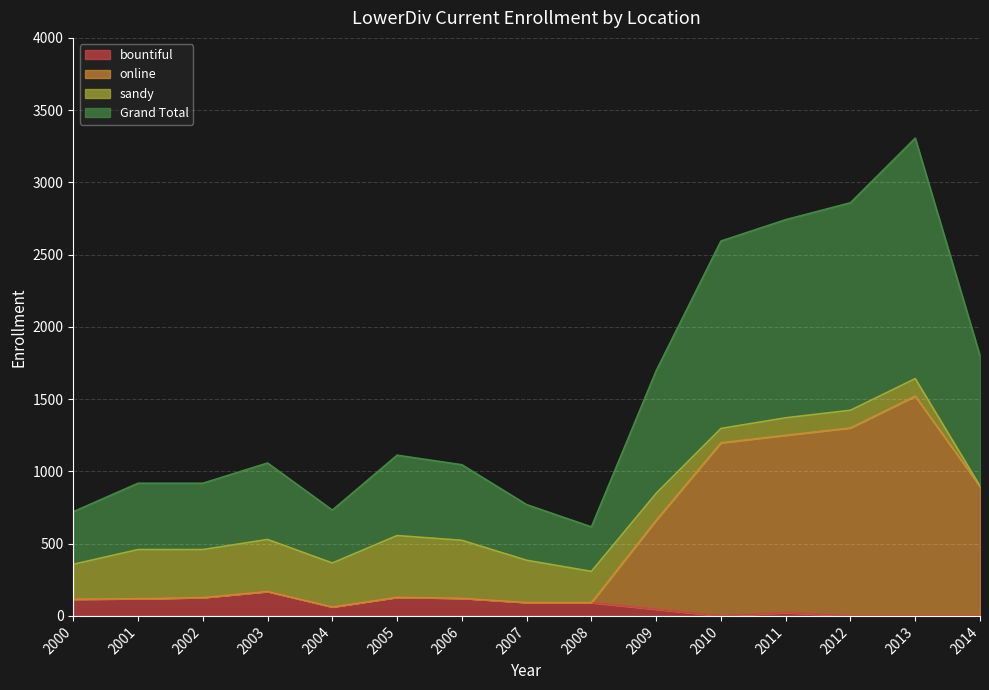

Where is Grand Total nearest to the value 1961?

2014